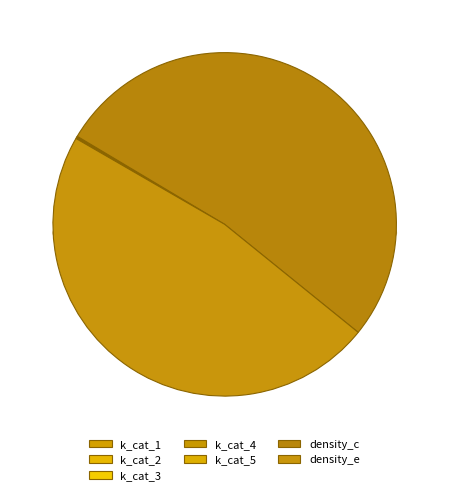

Count the number of slices in the pie.

7